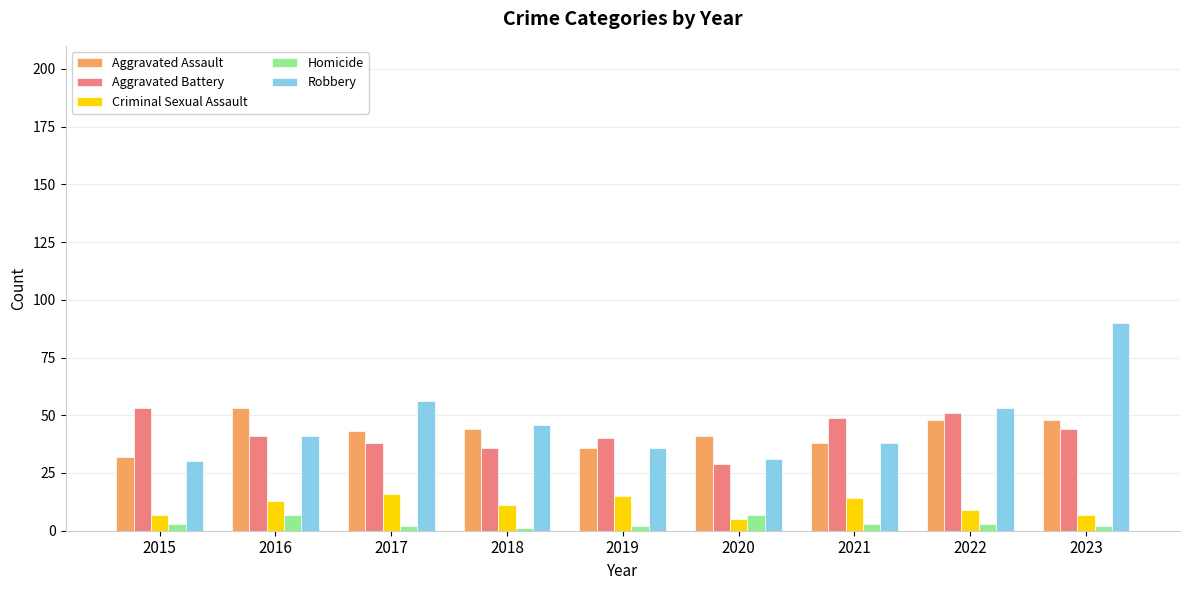

At which category does the chart reach its peak across all series?

2023